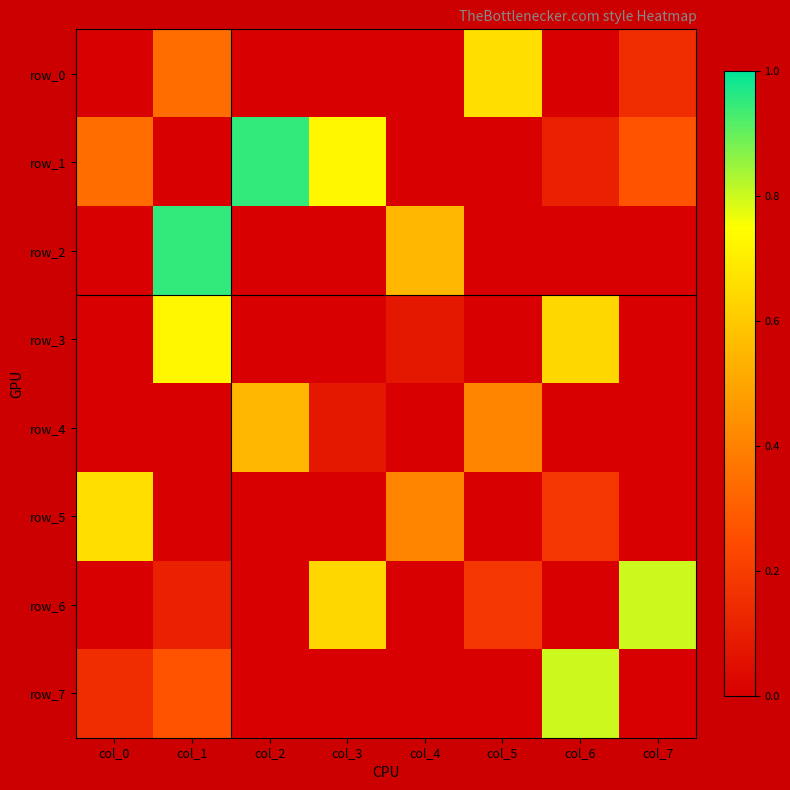

Which label corresponds to the largest value in the chart?

col_2